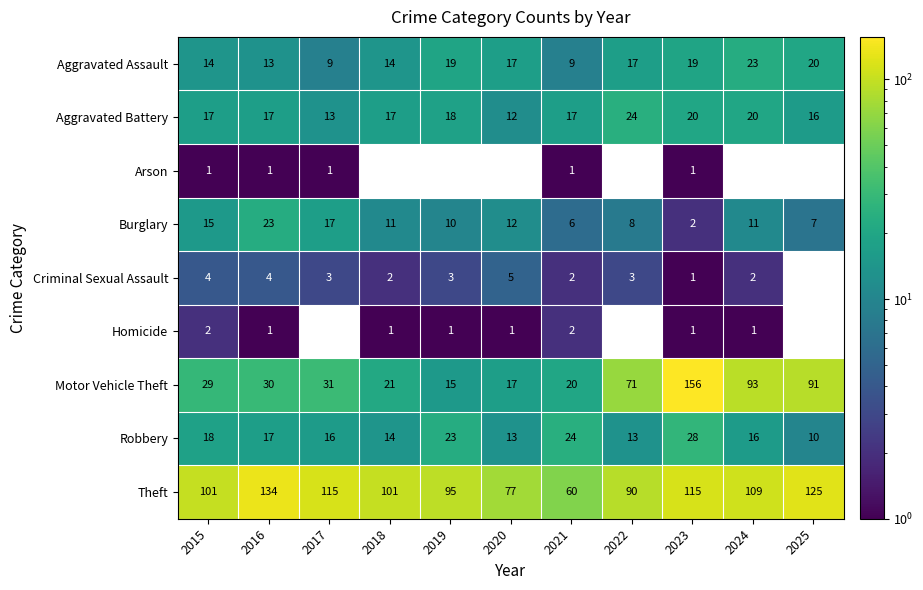

True or false: Criminal Sexual Assault has a value of 7 at 2016.

False